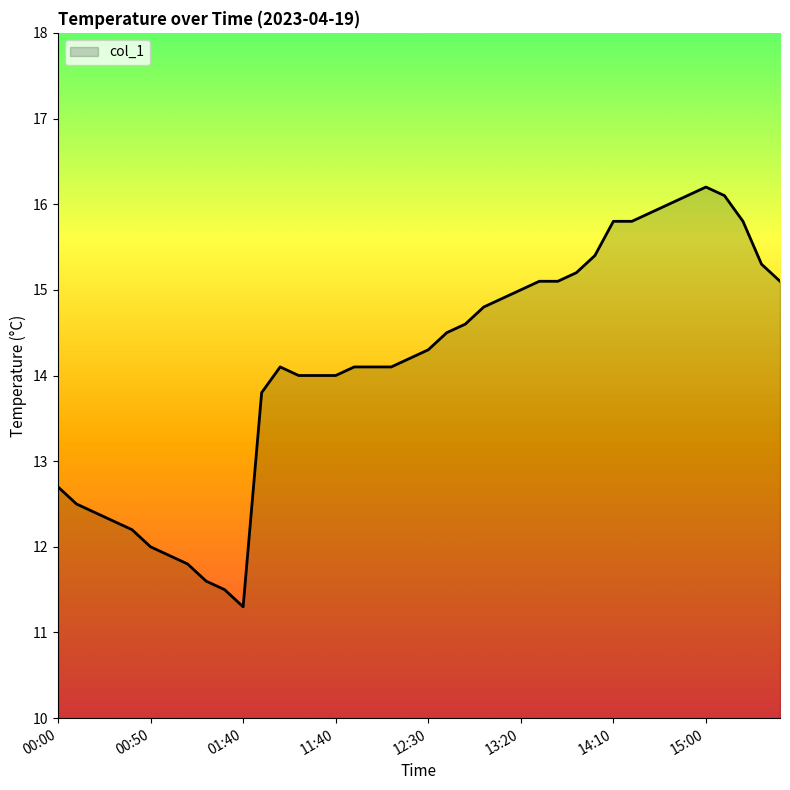

What is the minimum value shown in the chart?

11.3